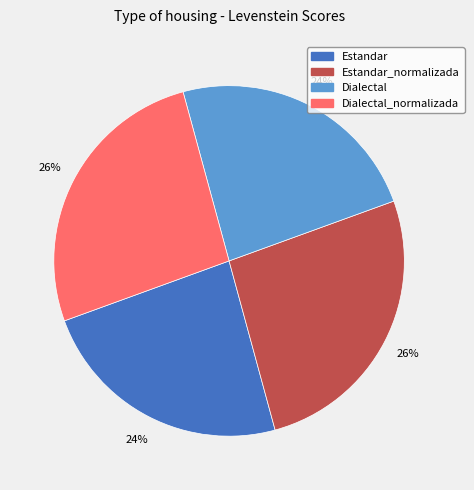

How many slices are in this pie chart?

4